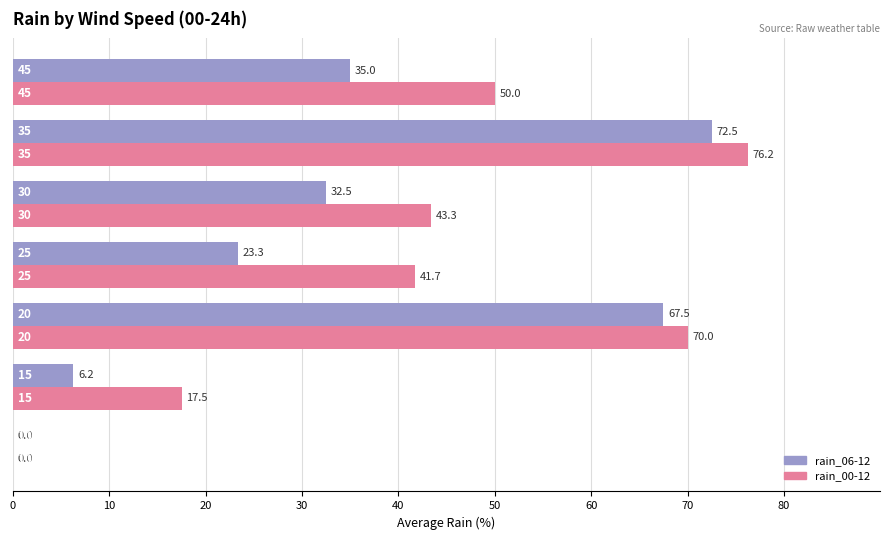

How many positive values does the rain_06-12 series have?

6